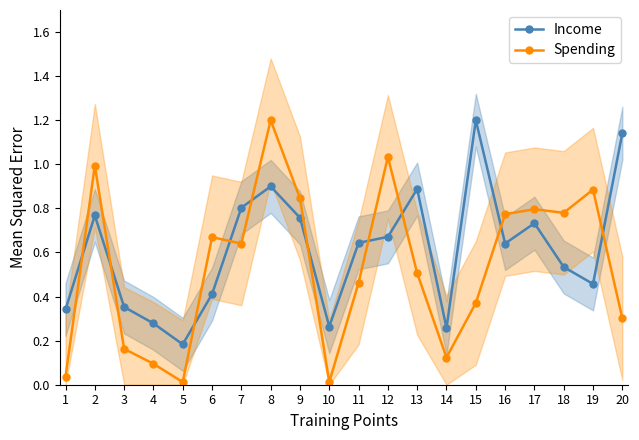

In Income, how many points are lower than both neighbors (excluding endpoints)?

5